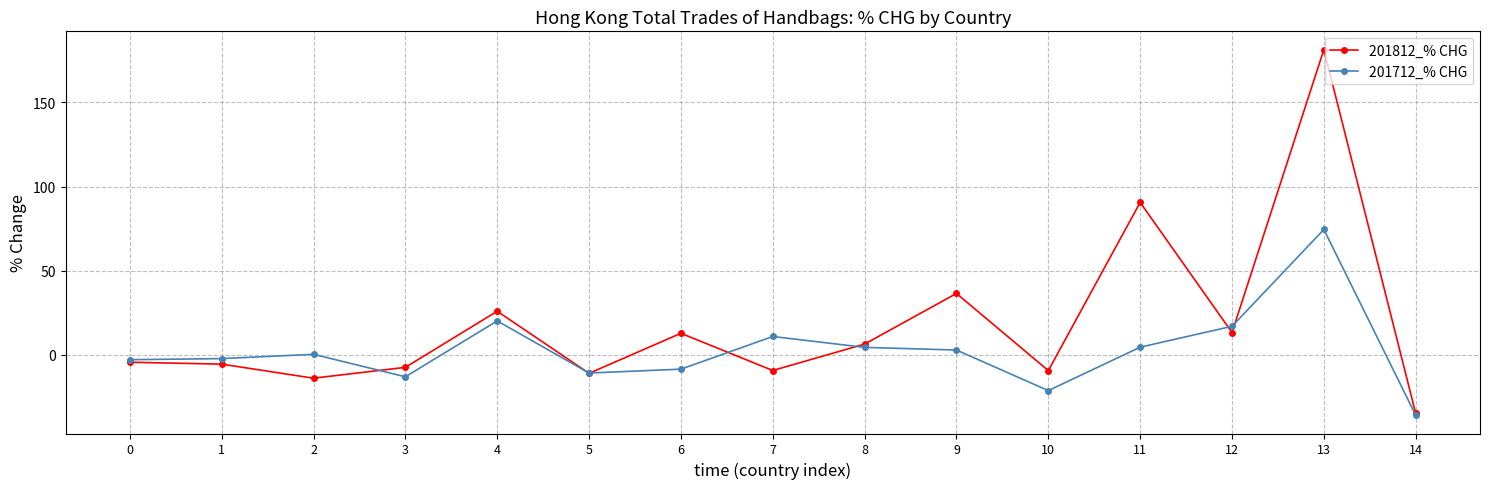

Count the number of categories in the chart.

15